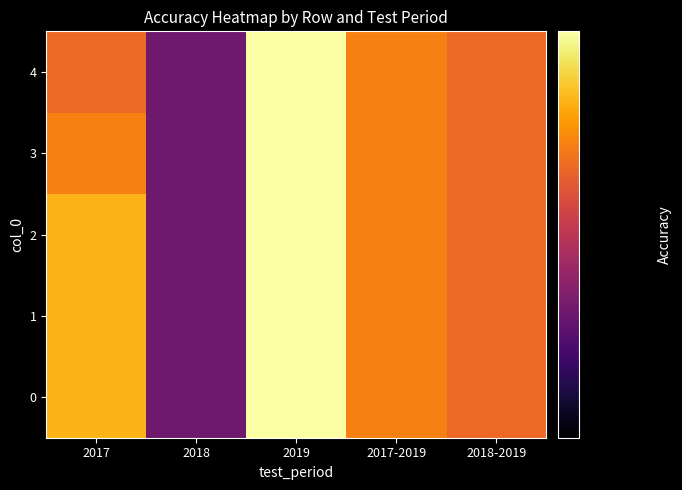

Rank the series by their maximum value, from lowest to highest.

0, 1, 2, 3, 4